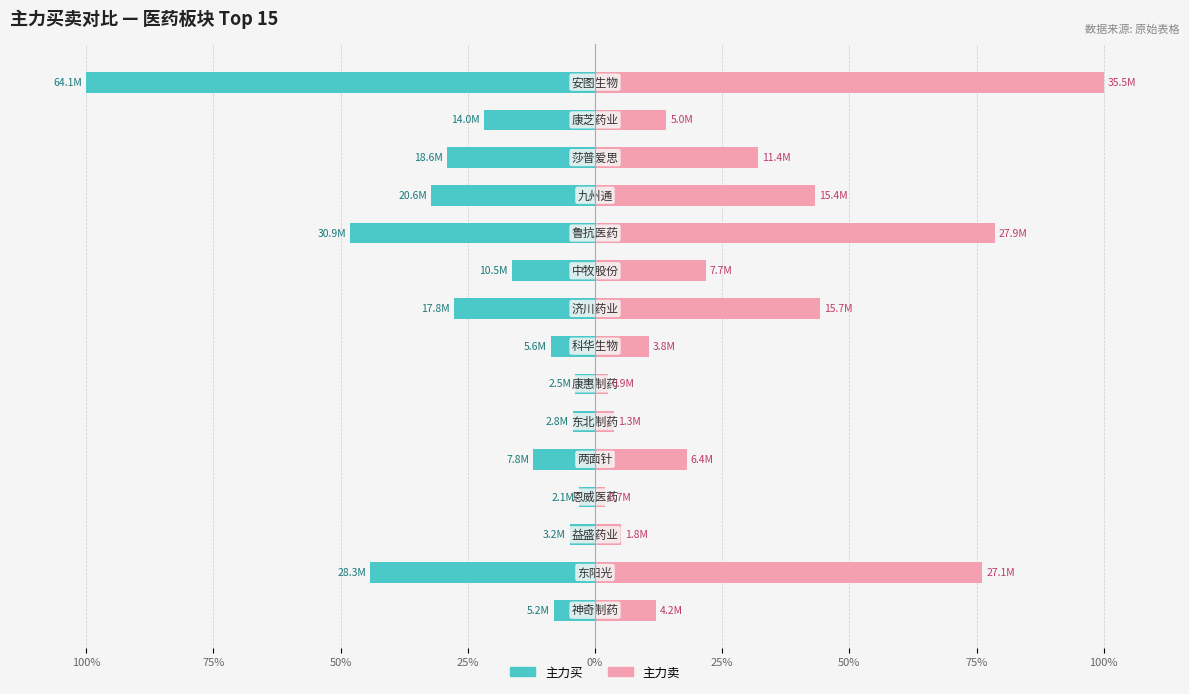

Reading left to right, extract all data points from this chart.

主力买: -100.0	-21.8	-29.0	-32.2	-48.2	-16.3	-27.8	-8.7	-3.8	-4.4	-12.2	-3.2	-4.9	-44.2	-8.1
主力卖: 100.0	14.0	32.0	43.3	78.6	21.8	44.3	10.6	2.5	3.7	18.0	1.9	5.1	76.2	11.9